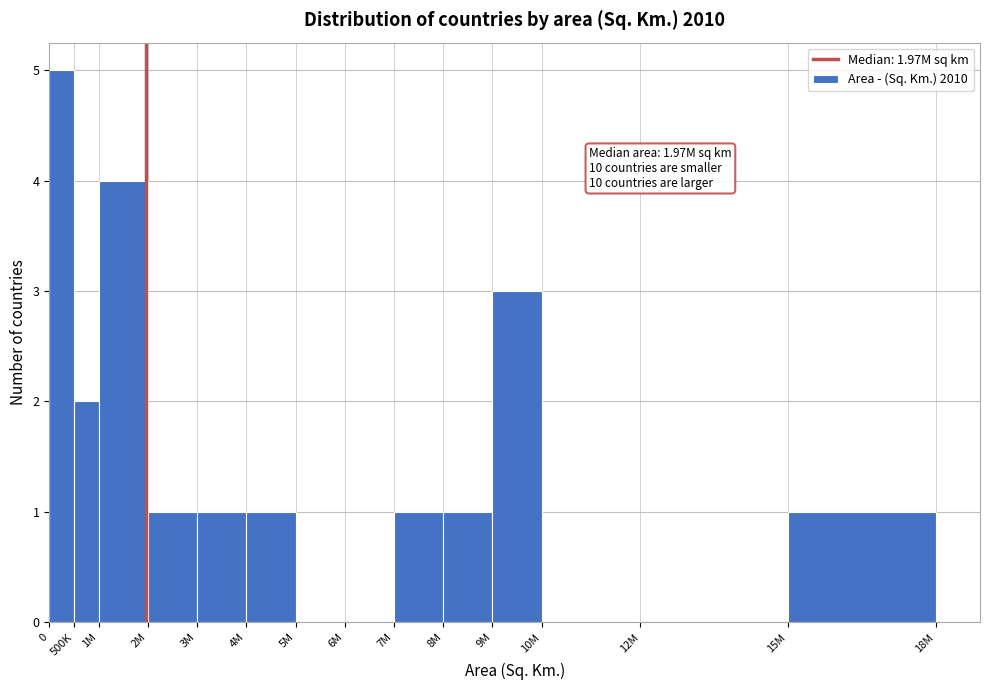

Reading left to right, extract all data points from this chart.

0=5	500K=2	1M=4	2M=1	3M=1	4M=1	5M=0	6M=0	7M=1	8M=1	9M=3	10M=0	12M=0	15M=1